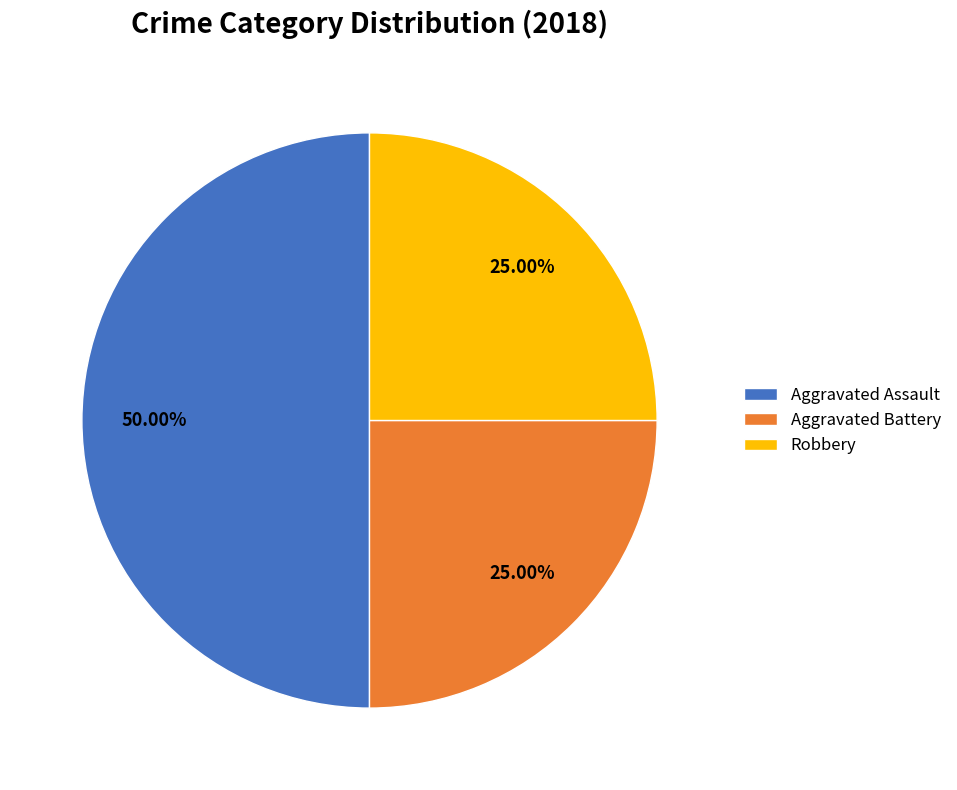

Count the number of slices in the pie.

3